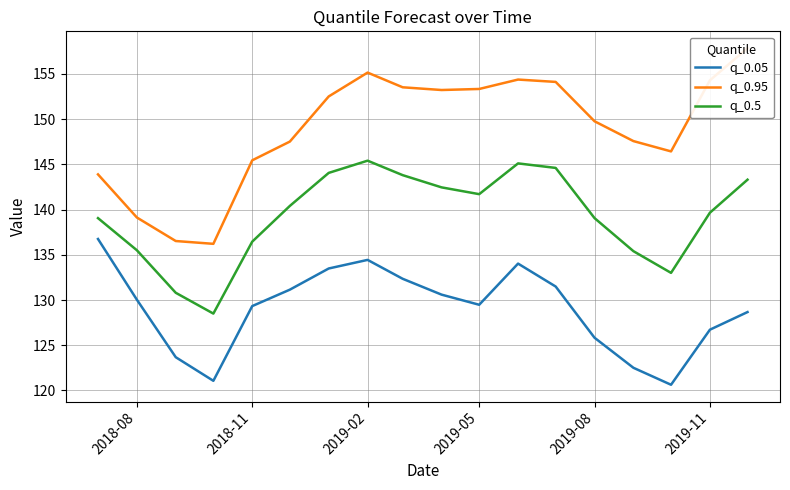

True or false: q_0.05 and q_0.5 intersect in this chart.

False